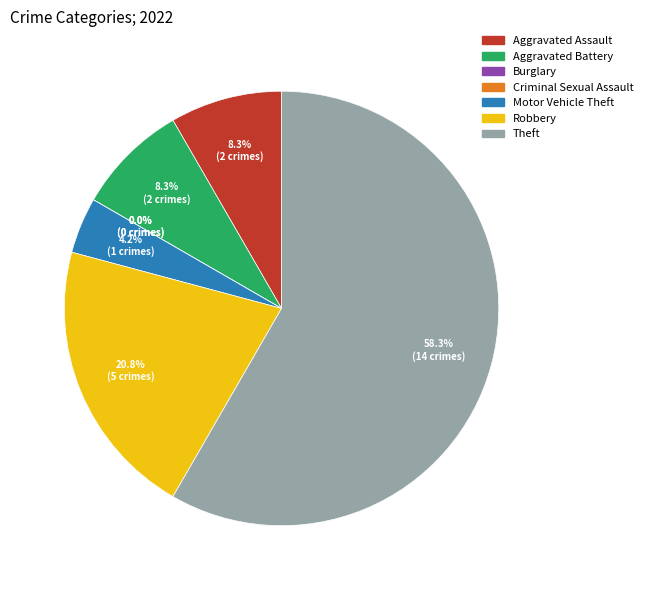

True or false: Aggravated Battery accounts for 3% of the total.

False